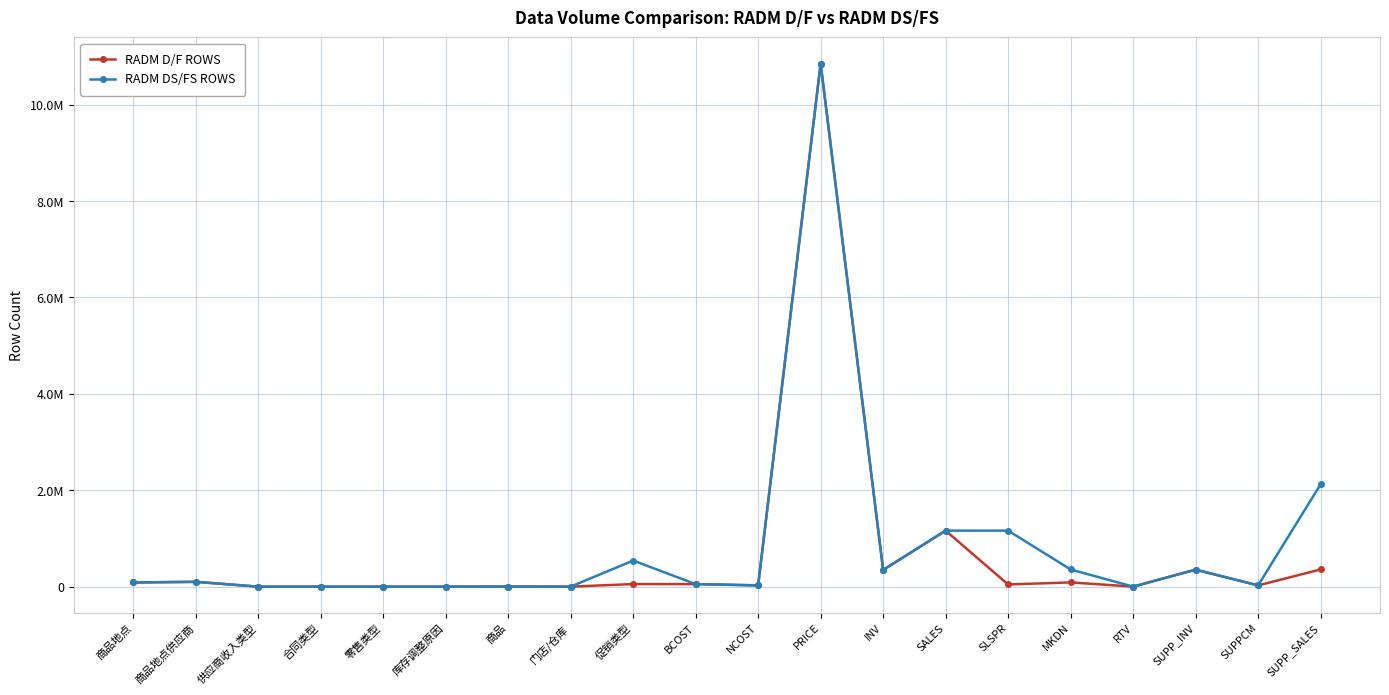

True or false: RADM DS/FS ROWS and RADM D/F ROWS cross at least once.

False